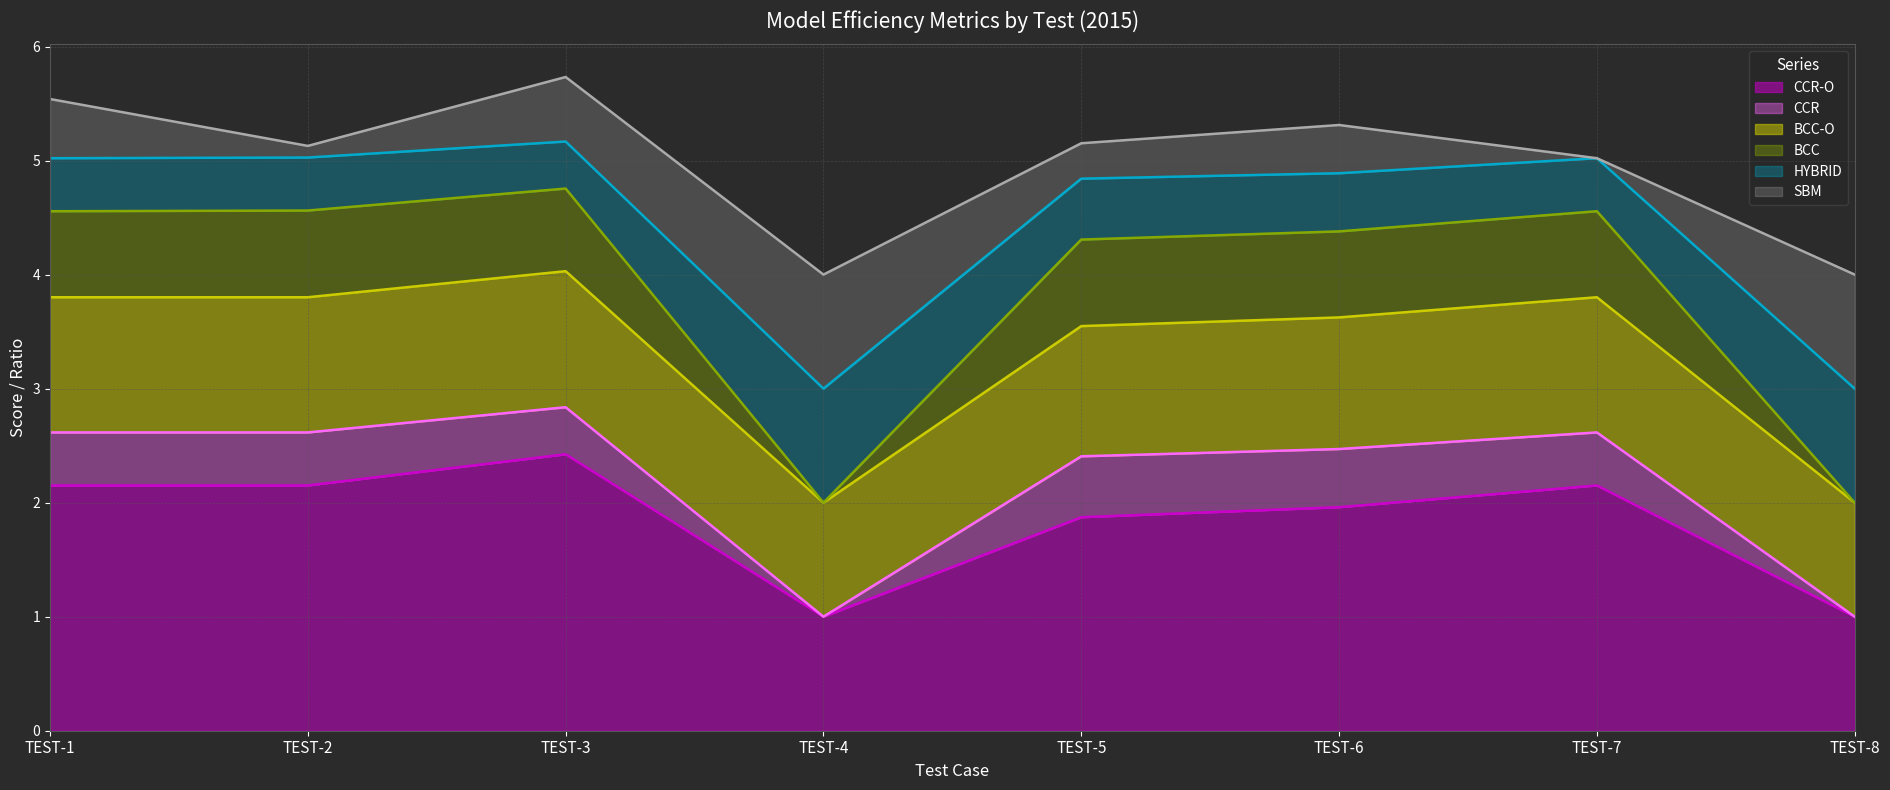

At which label is CCR-O closest to 1?

TEST-4